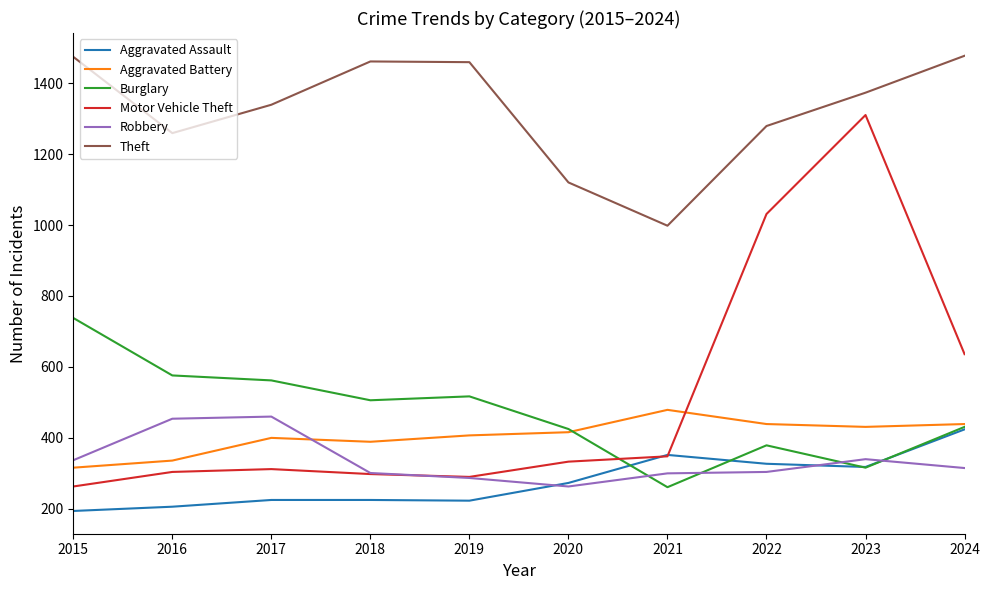

Is the value of Burglary at 2016 greater than the value of Motor Vehicle Theft at 2015?

Yes